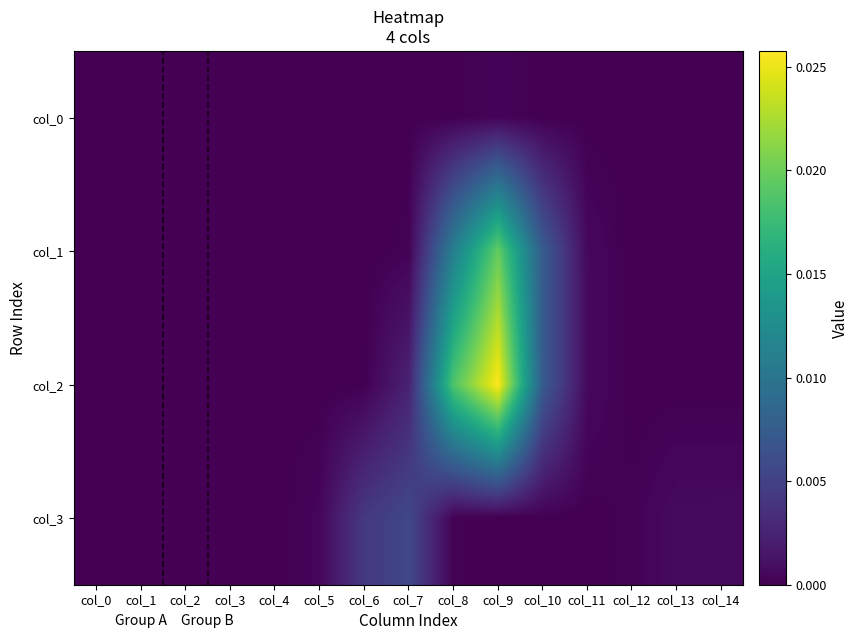

At which category does the chart reach its minimum across all series?

col_0